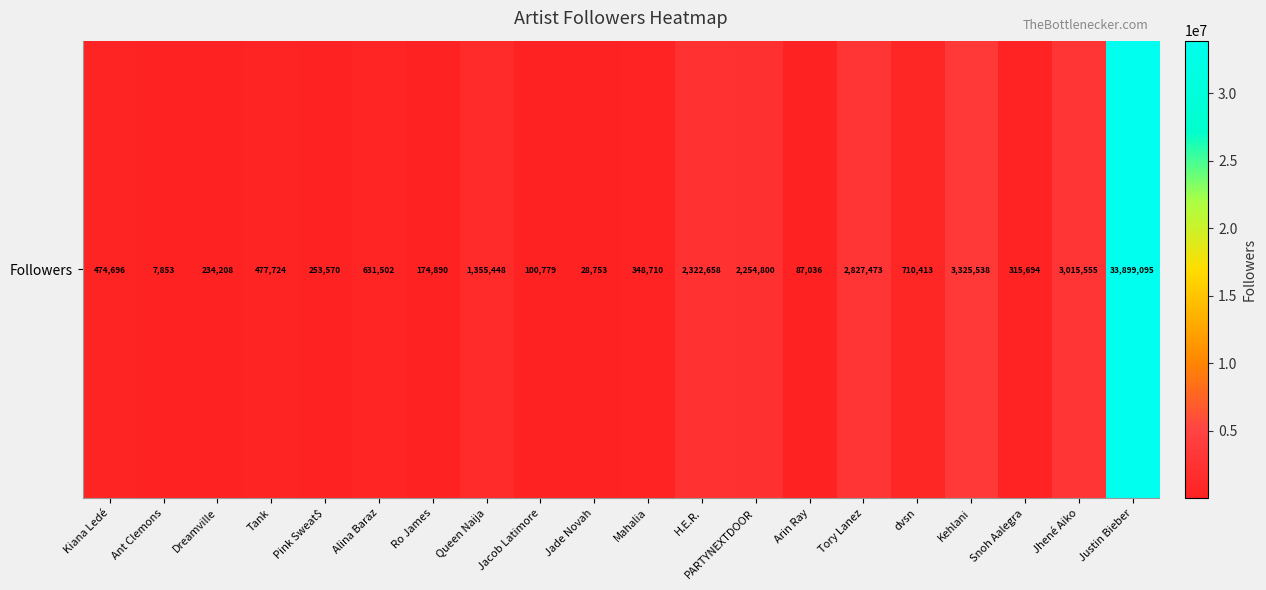

True or false: the data shows 315694 at Snoh Aalegra.

True